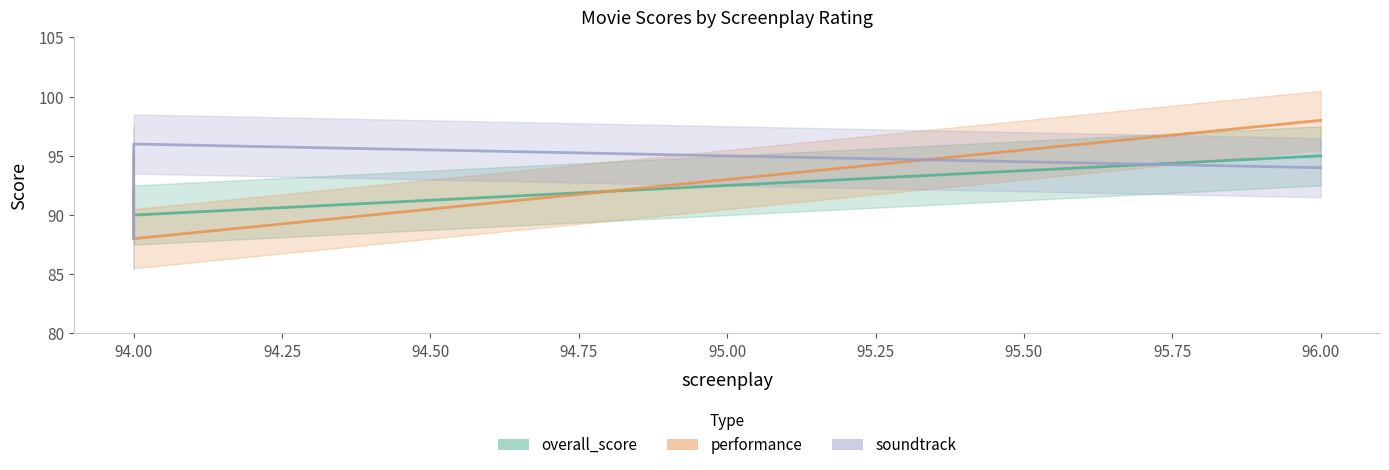

Count the performance values in the range 88 to 98.

3